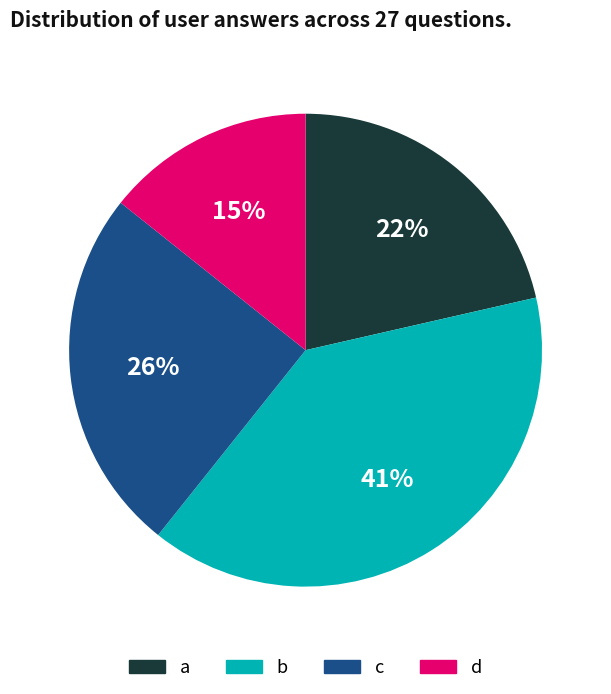

Which slice is the smallest?

d